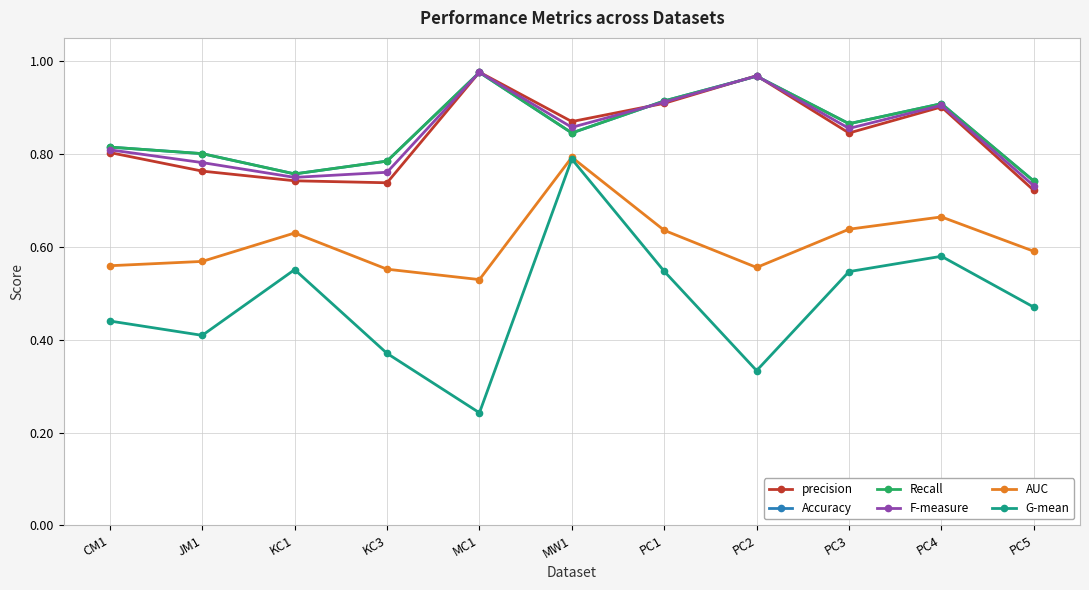

What is the value of the precision point at the 4th from the left?

0.7